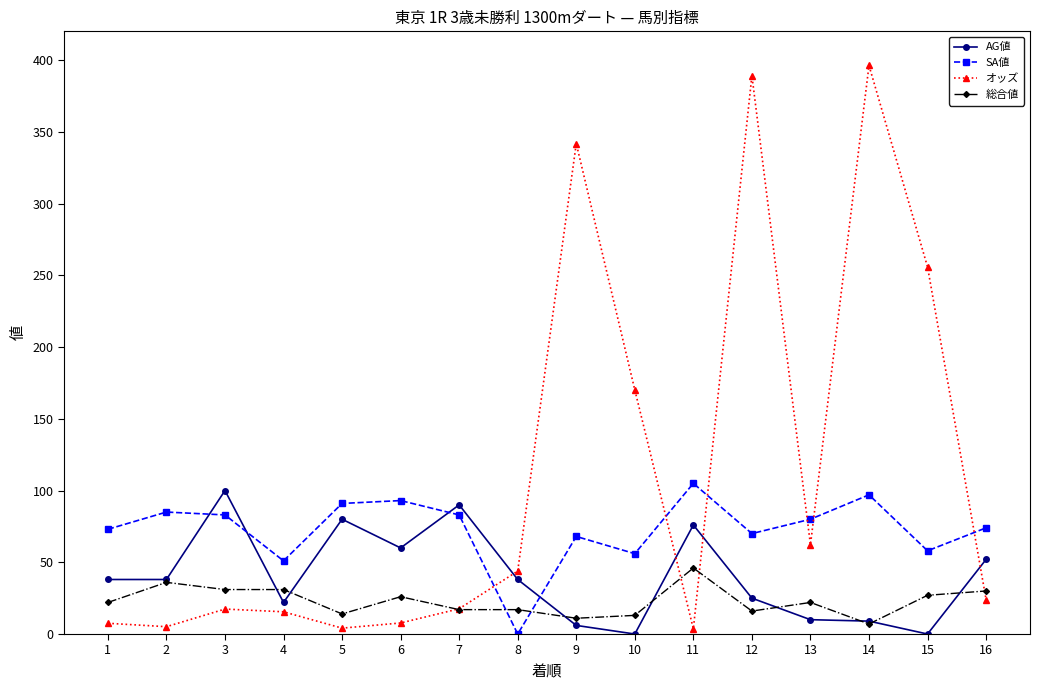

How many data points does each series have?

16